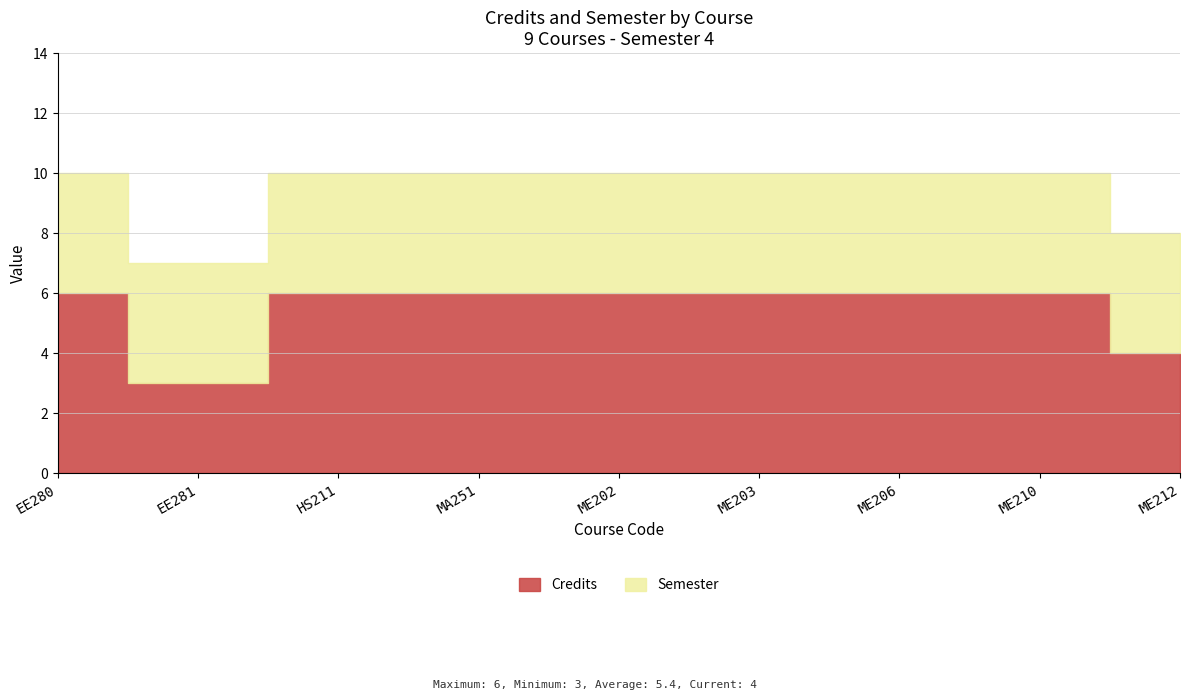

Between ME203 and ME206, which series saw the biggest shift?

Credits